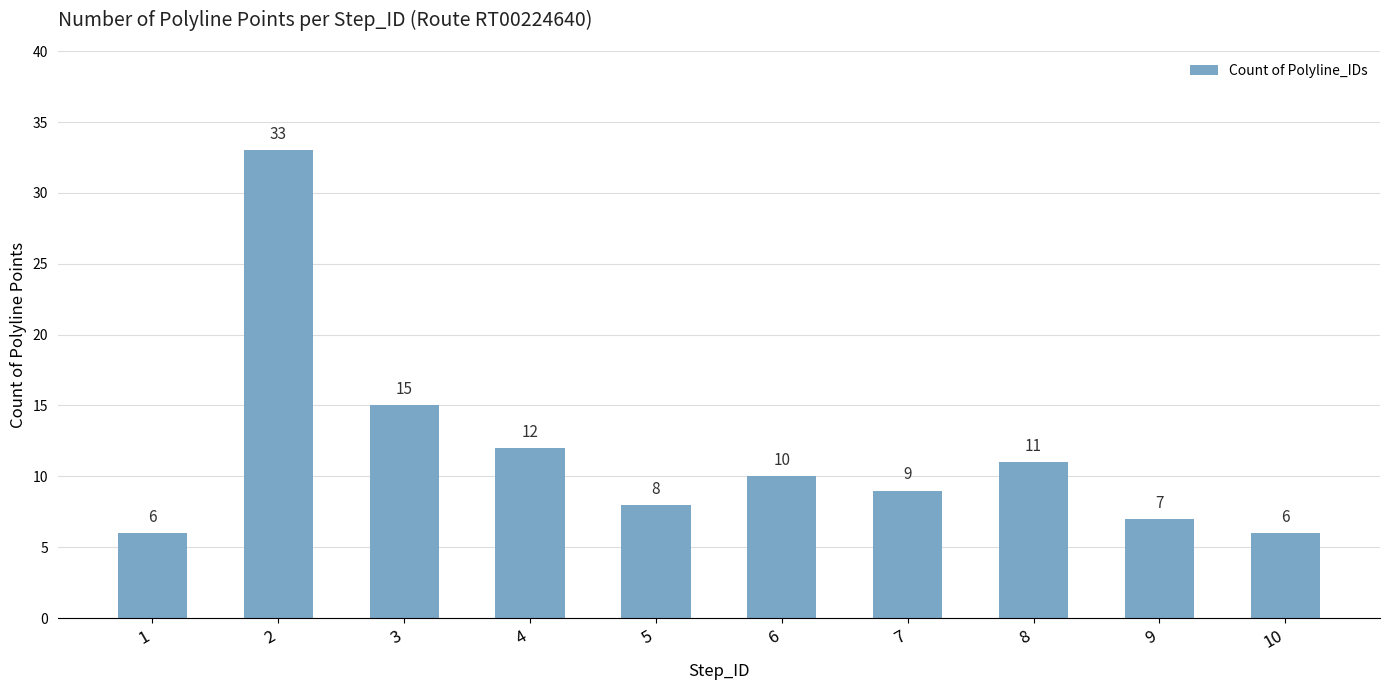

Which has a higher value, 10 or 8?

8